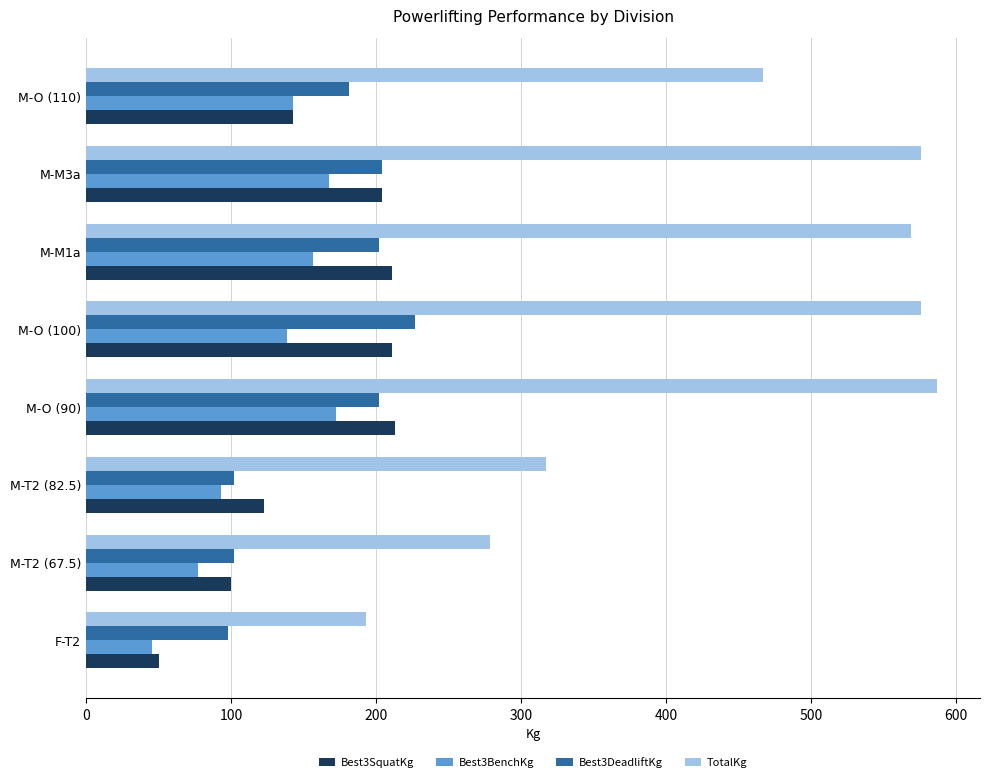

At which category is the sum across all series the highest?

M-O (90)